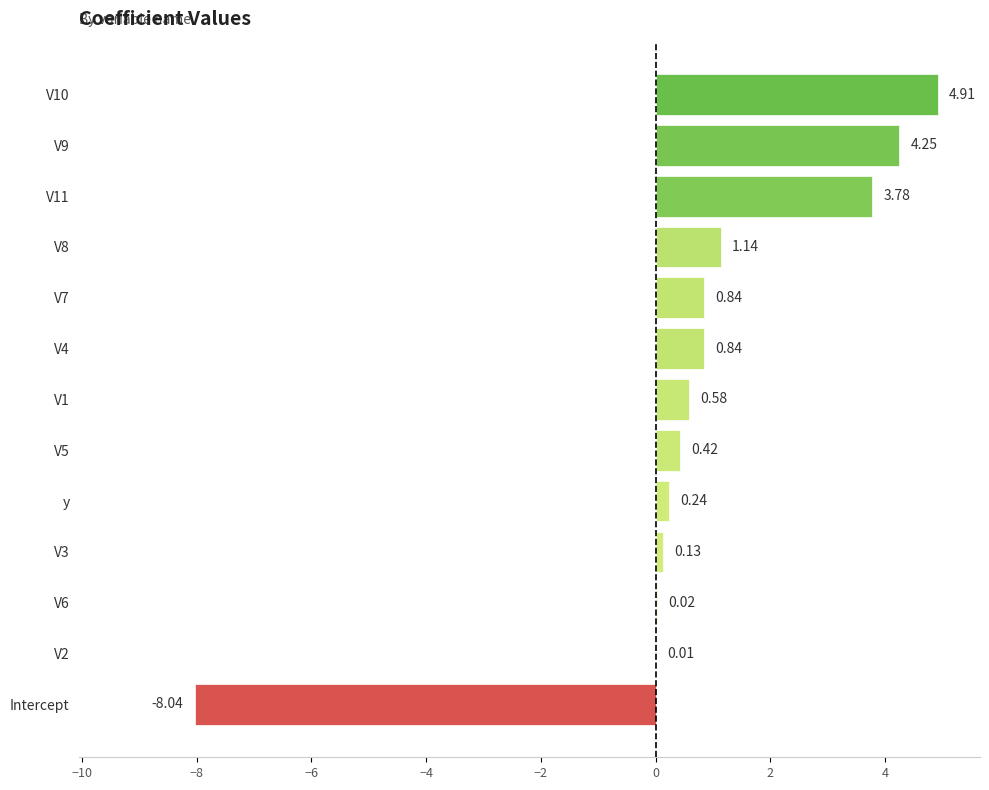

How many positive values are there?

12